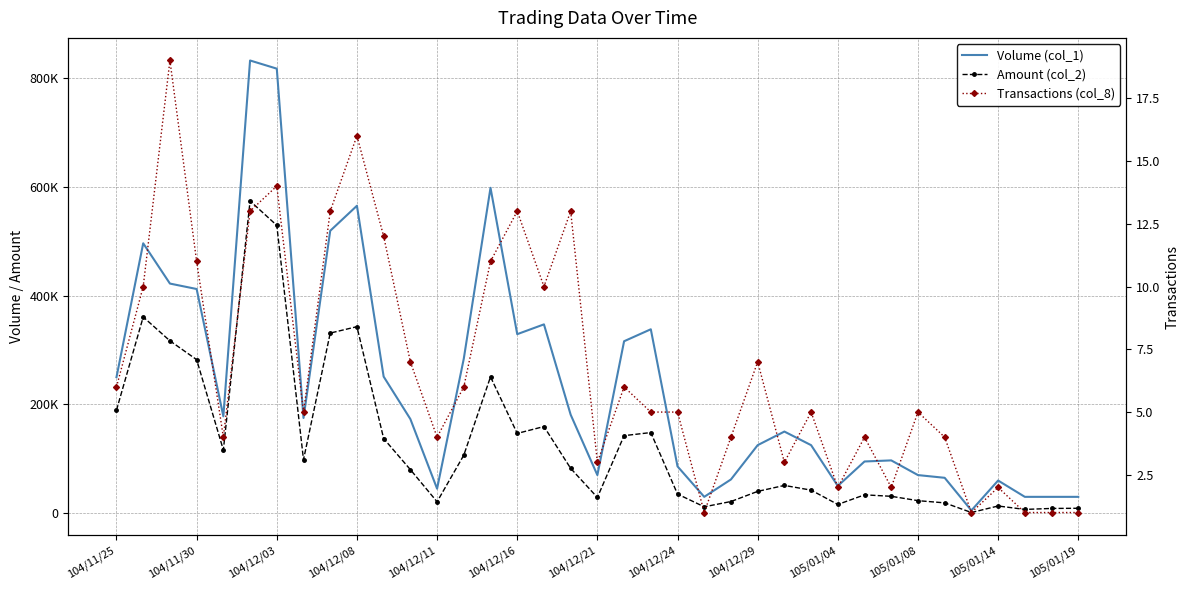

The Amount (col_2) series shows 159250 at 16. True or false?

True